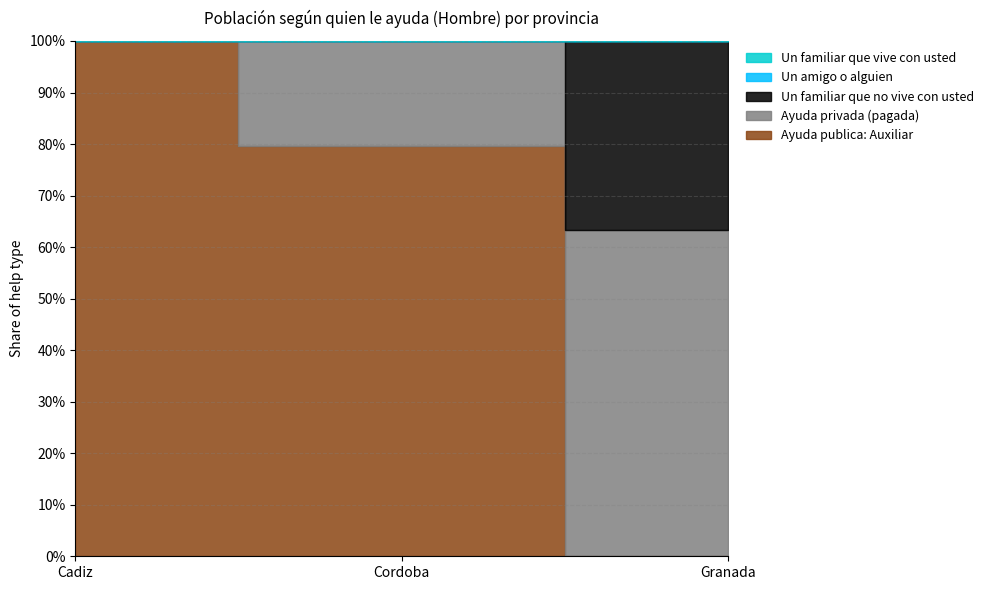

The value of Un amigo o alguien at Granada is 0.0. True or false?

True